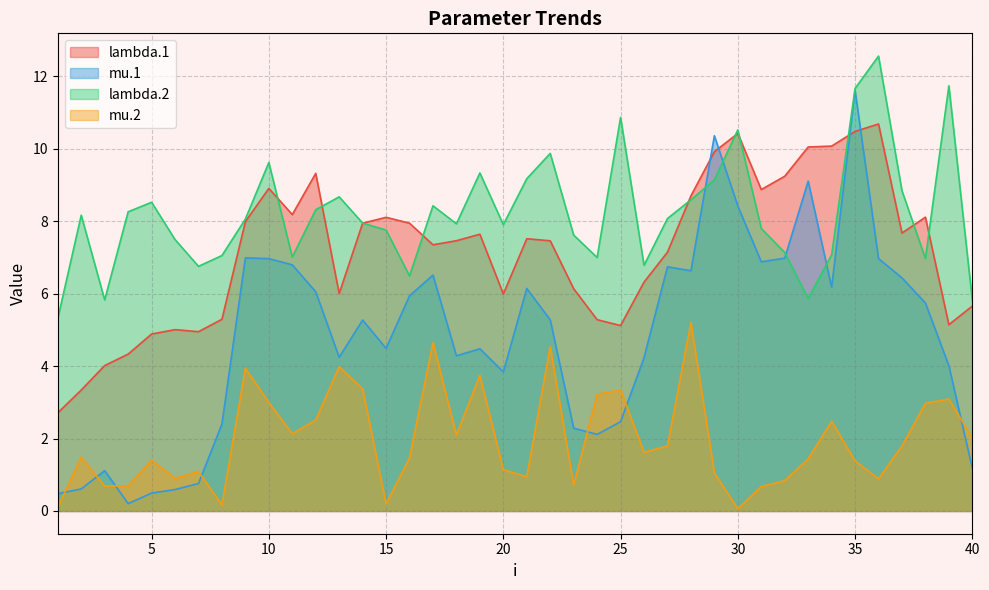

How many times do lambda.2 and lambda.1 cross each other?

10